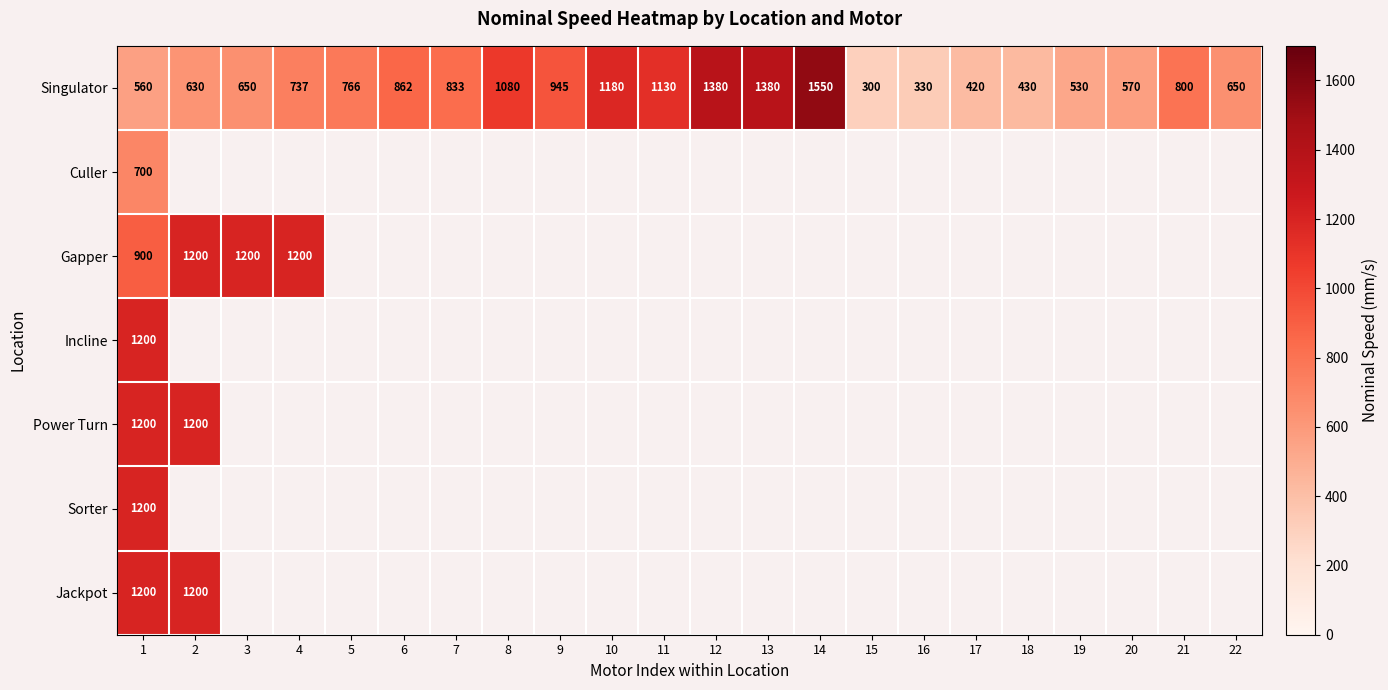

True or false: Singulator has a value of 442 at 16.

False